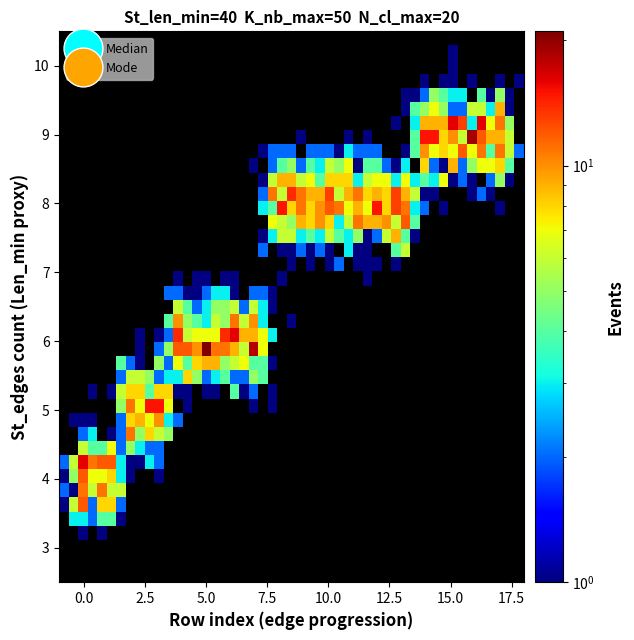

Which series contains the highest Y value?

Mode